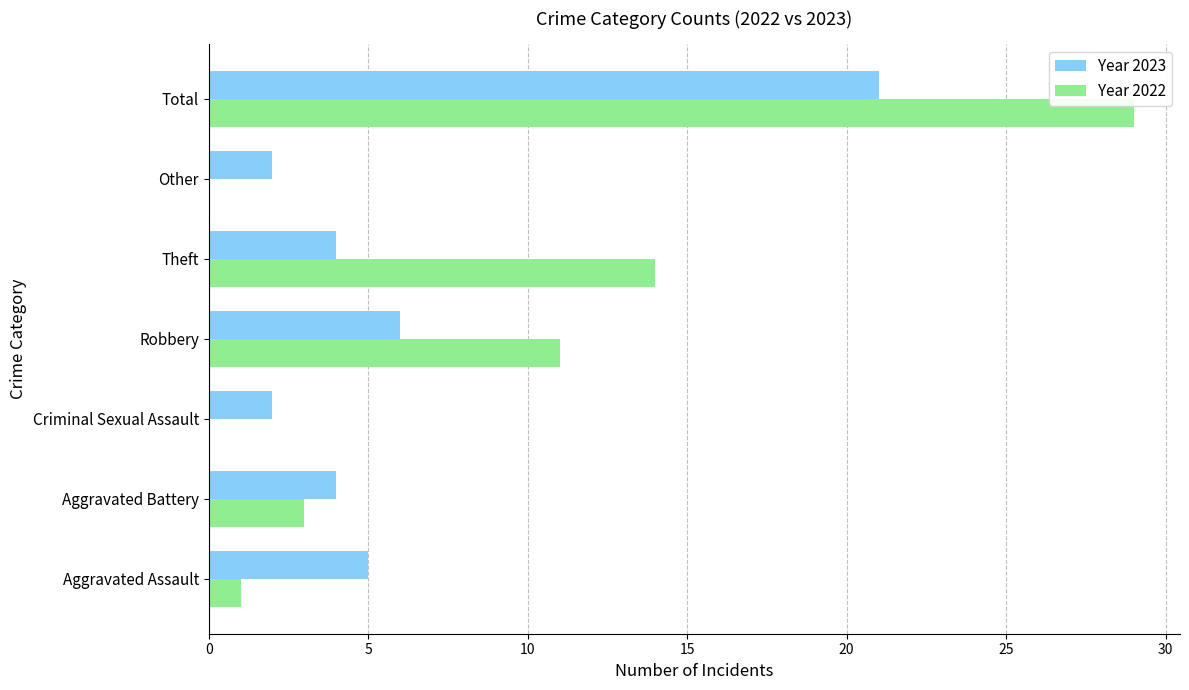

What is the total value across all series at Theft?

18